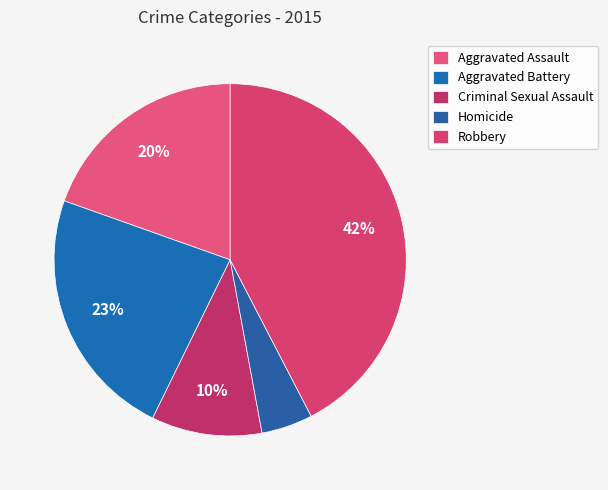

How many segments does this pie chart have?

5